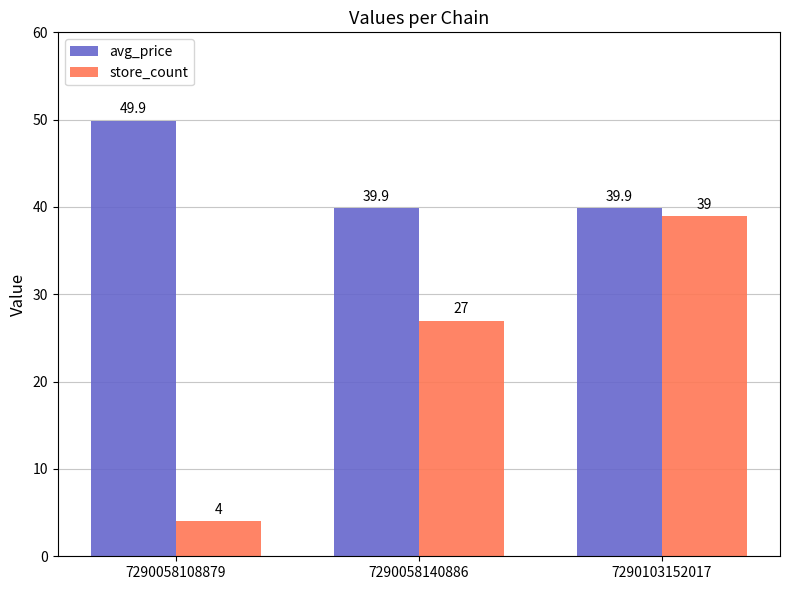

What is the total value across all series at 7290058108879?

53.9